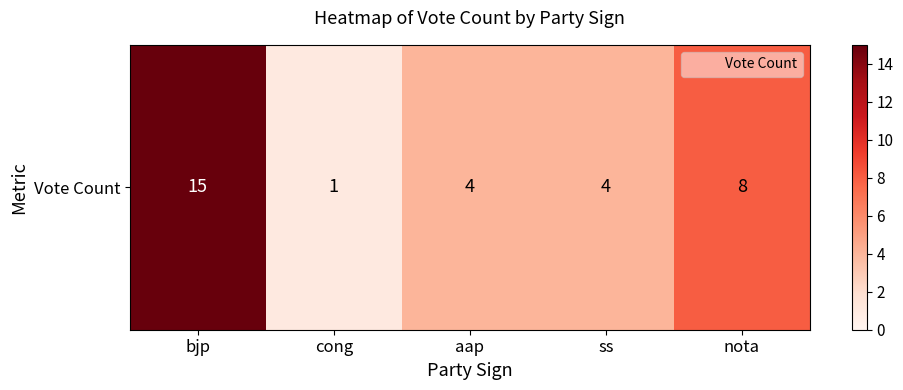

List the labels in order of value, largest first.

bjp, nota, aap, ss, cong